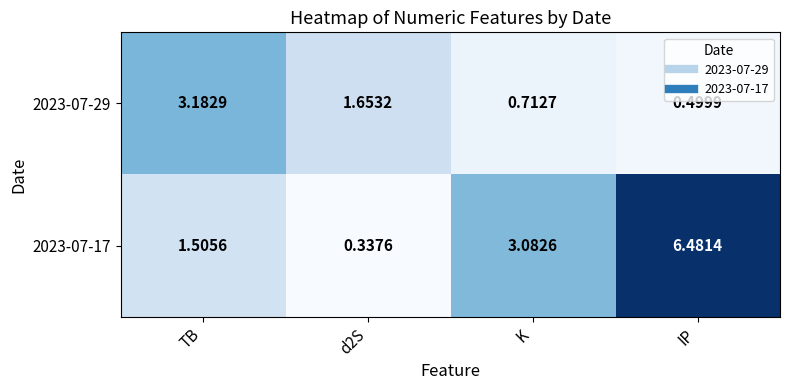

At which category is the sum across all series the highest?

IP